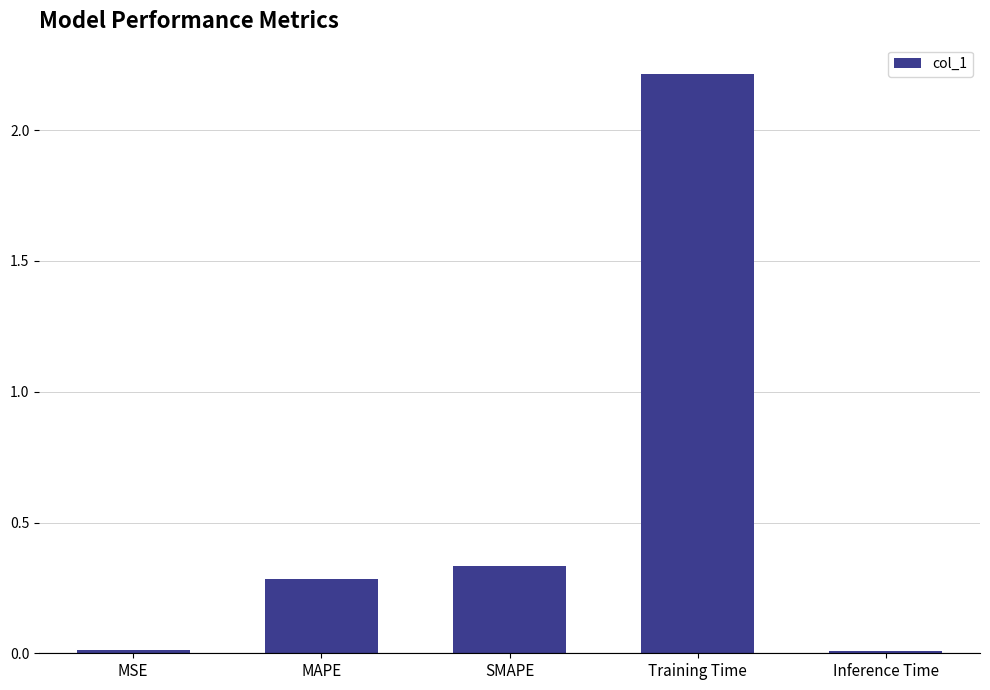

The value at SMAPE is 0.3. True or false?

True